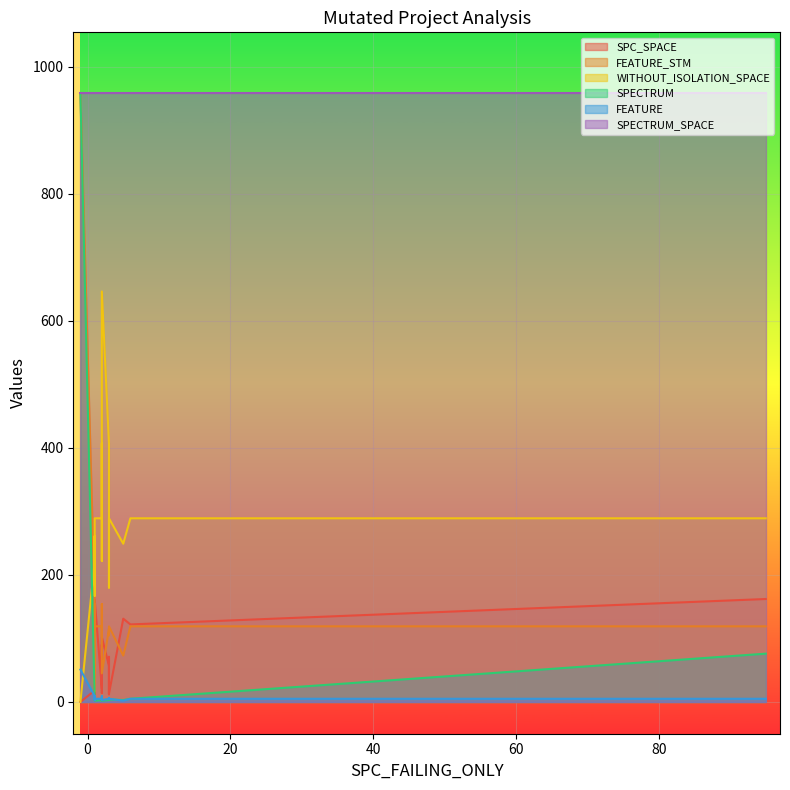

What is the highest value of the SPECTRUM_SPACE series?

958